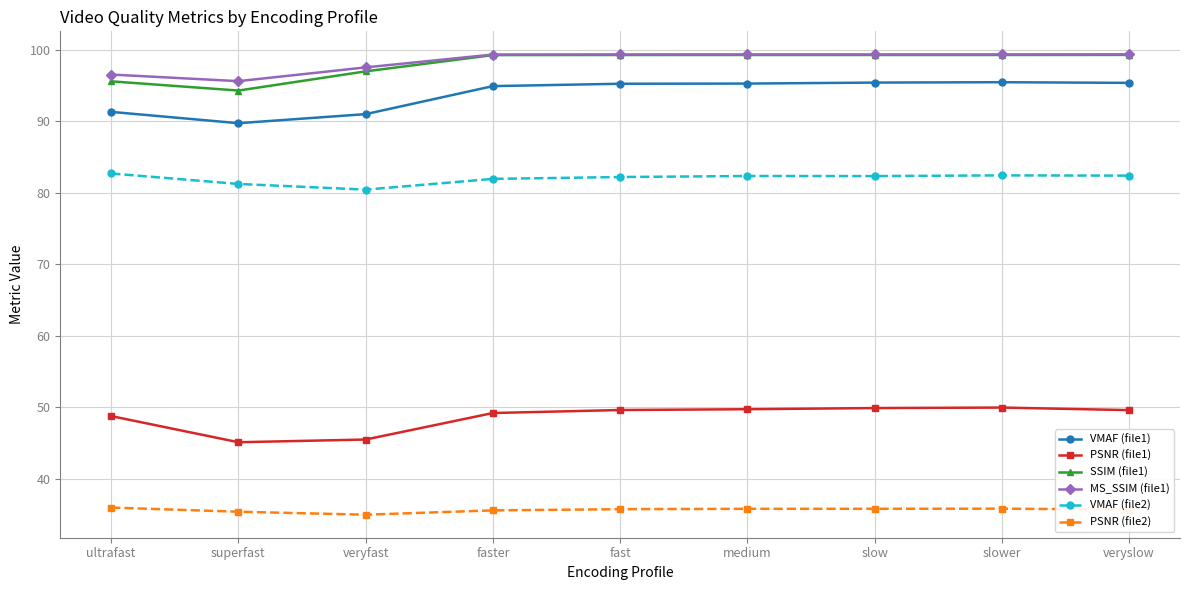

What is the sum of all SSIM (file1) values?

882.4